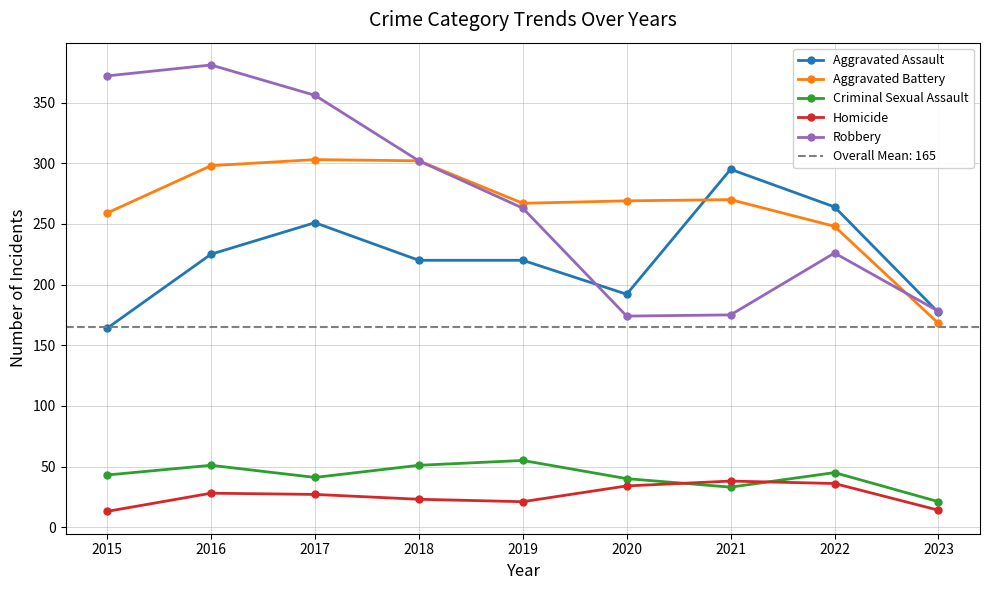

How many distinct data groups are displayed?

5